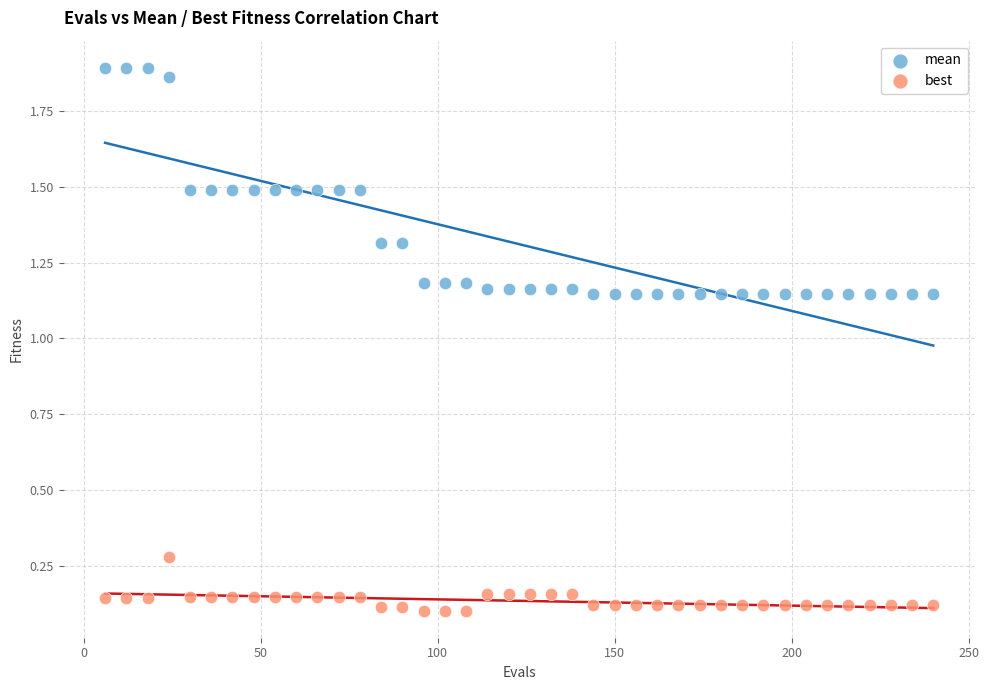

Which series reaches the maximum Y coordinate?

mean